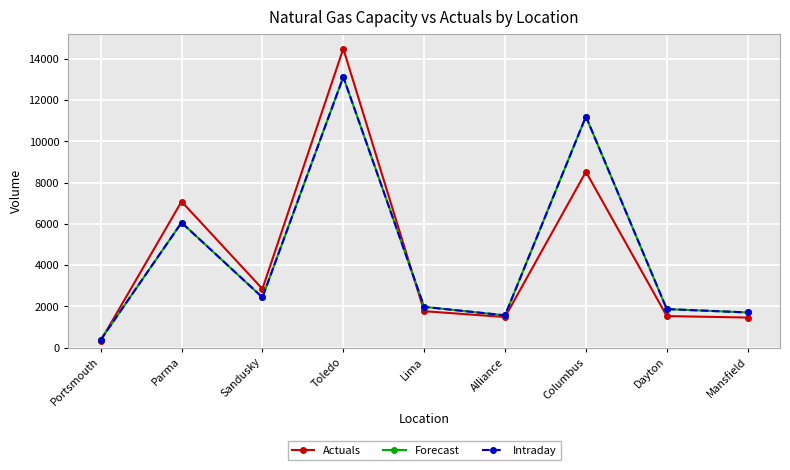

At which category does Forecast reach its first local valley?

Sandusky